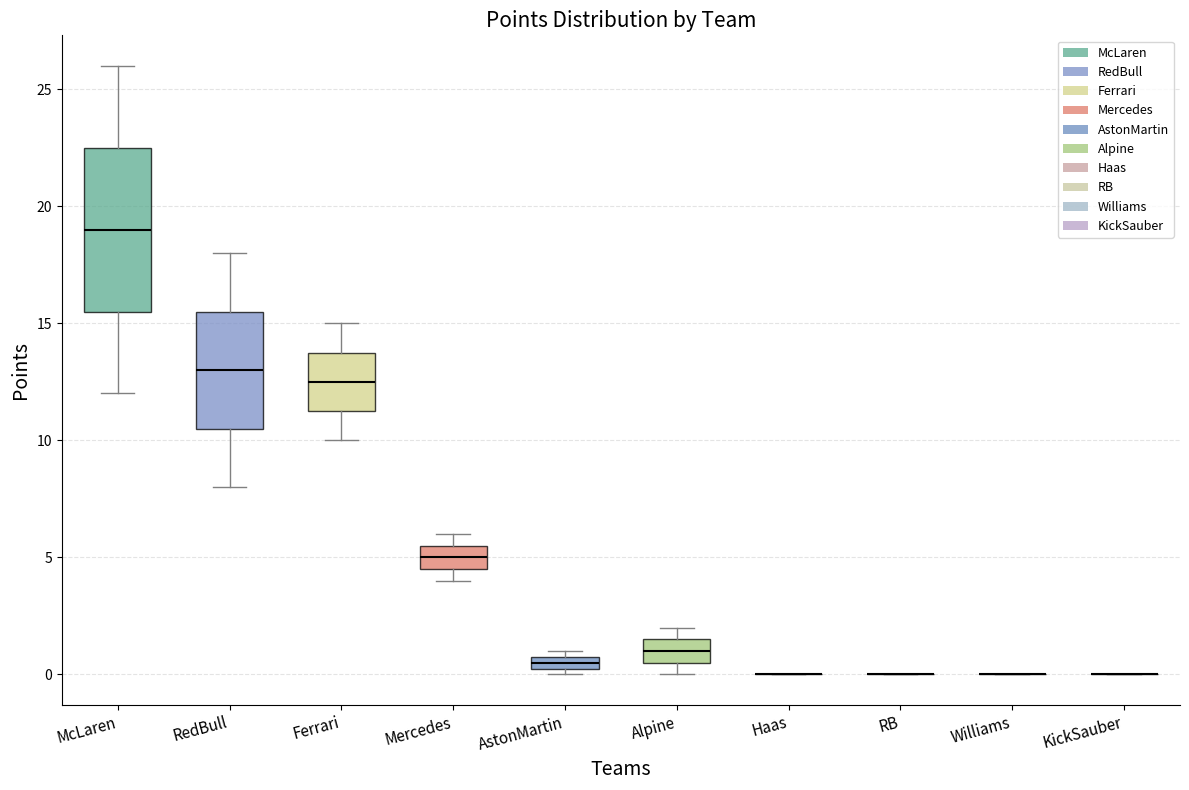

Comparing the boxes themselves (not the whiskers), which one is the tallest?

McLaren